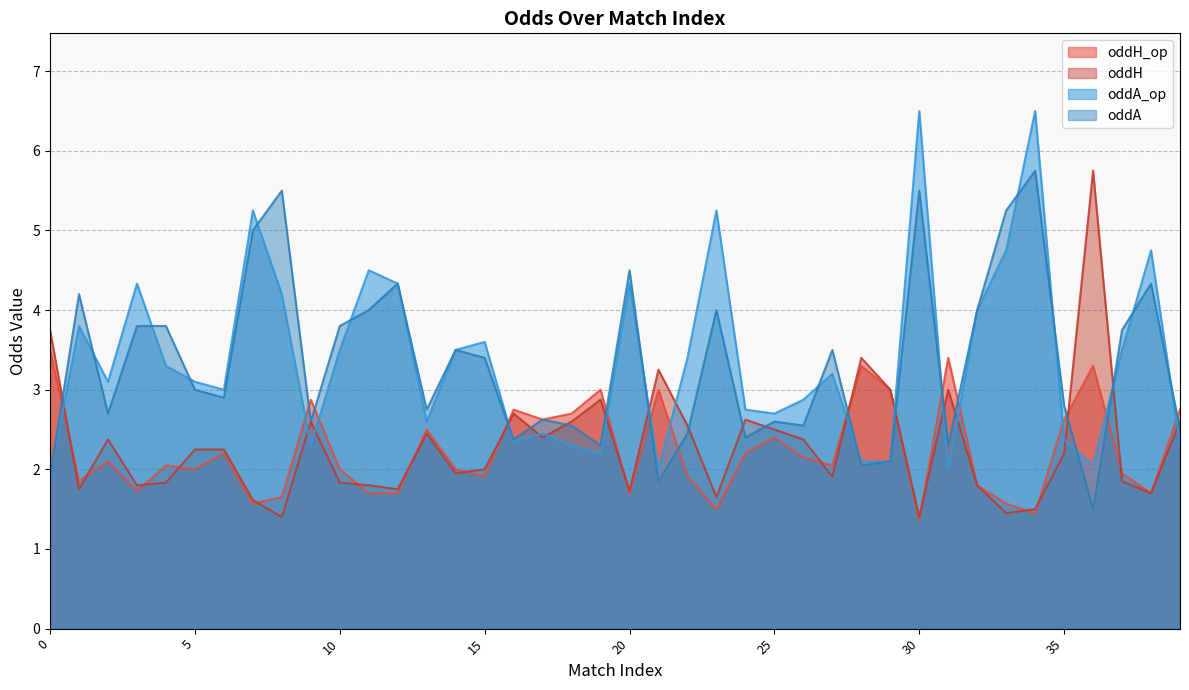

What is the value of the oddA_op point at the 24th from the left?

5.2